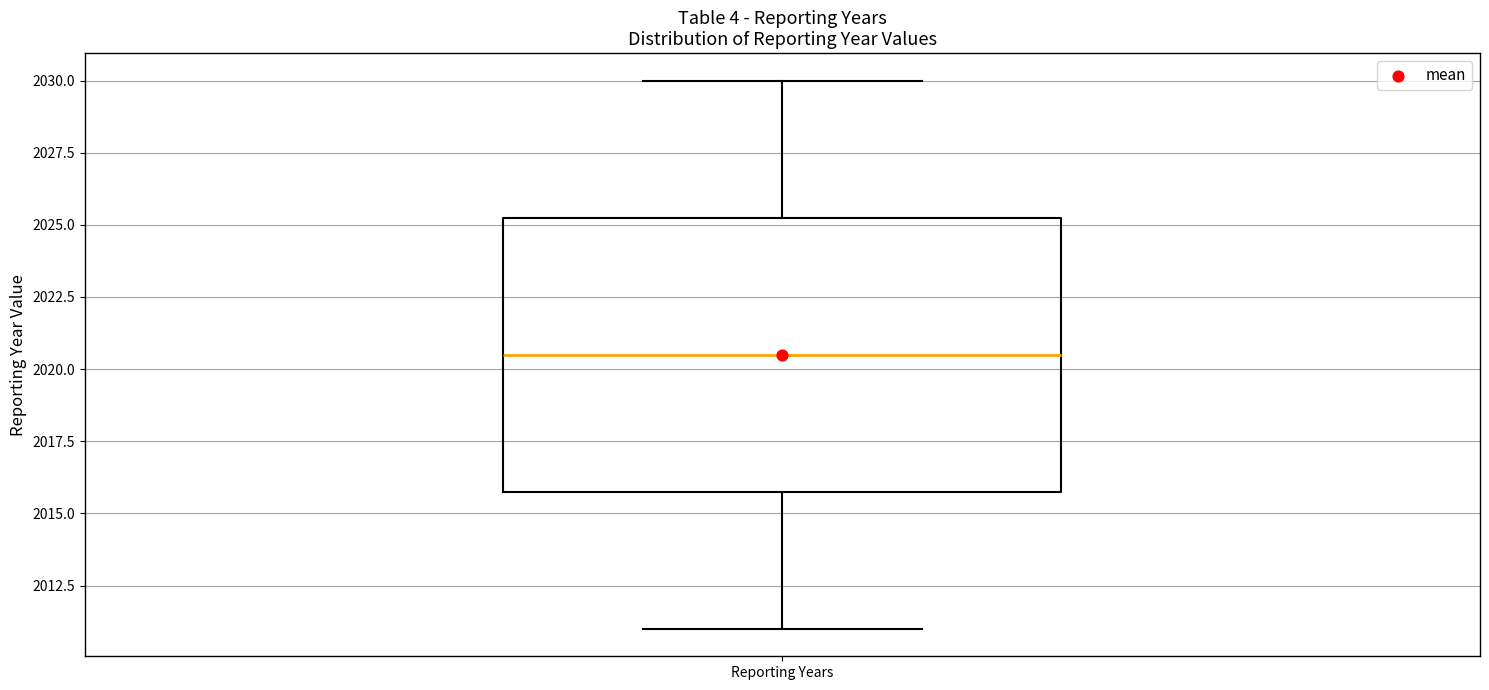

Where is the lower edge of the box for Reporting Years on the y-axis? The values are not printed on the chart, so give them approximately, as read against the axis.

2016.0